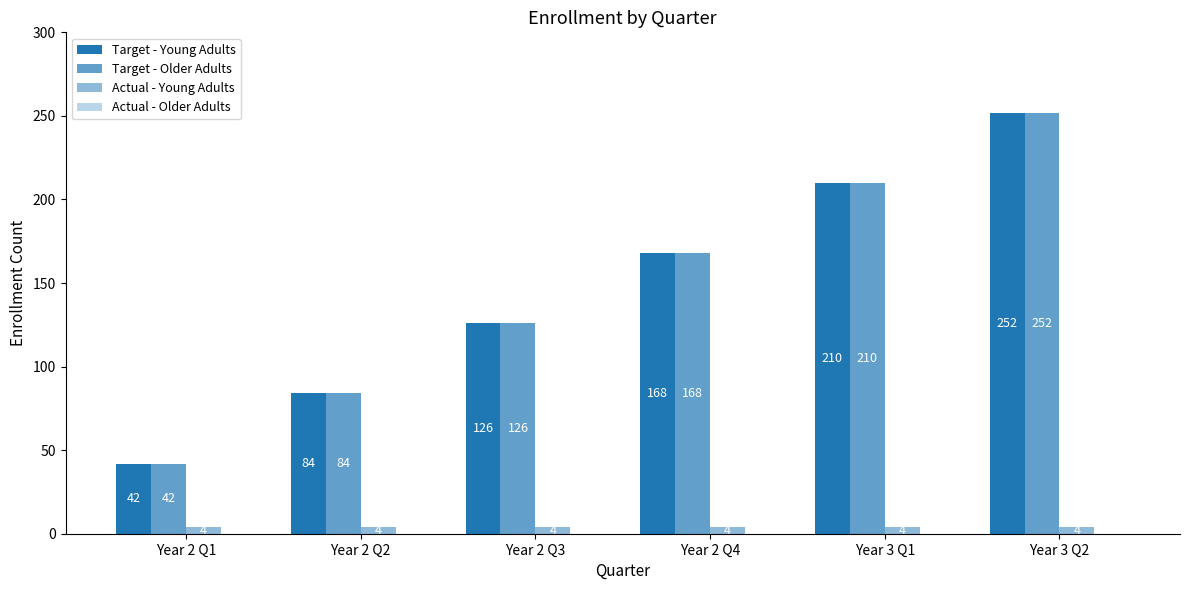

At how many categories does at least one series exceed 136?

3